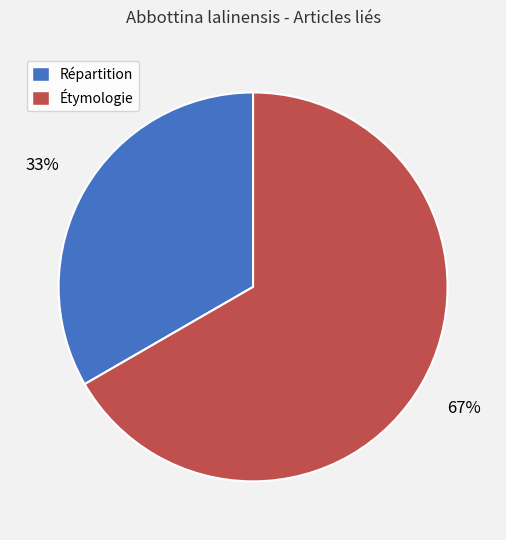

To the nearest percent, what percentage of the pie is Répartition?

33%